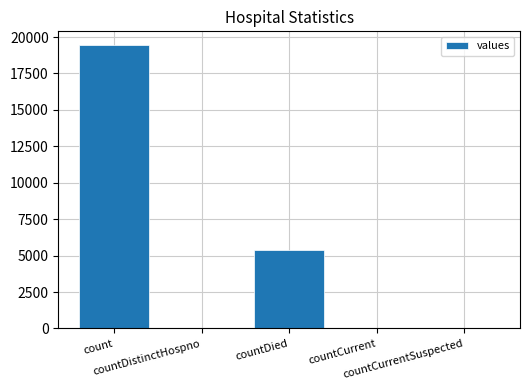

What is the sum of all values?

24875